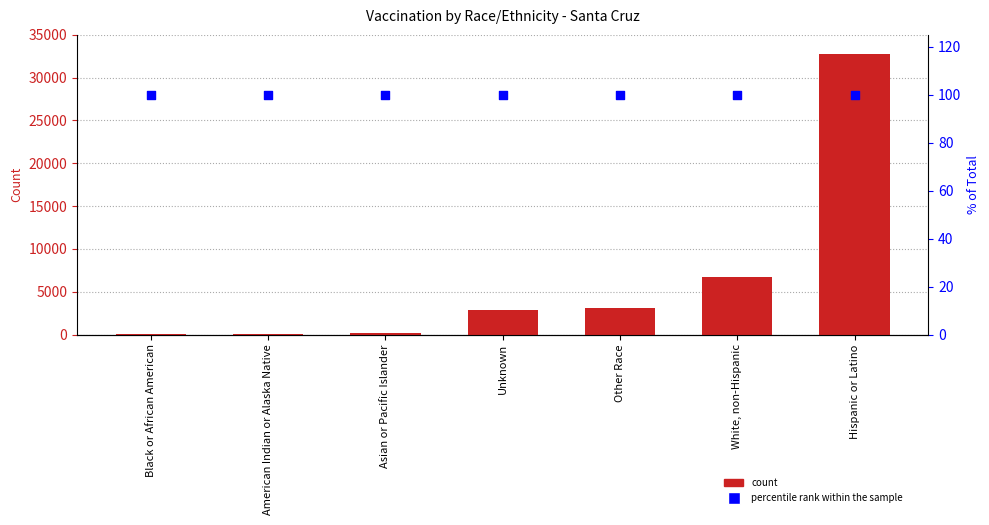

Which series has the widest spread of Y values?

Santa Cruz